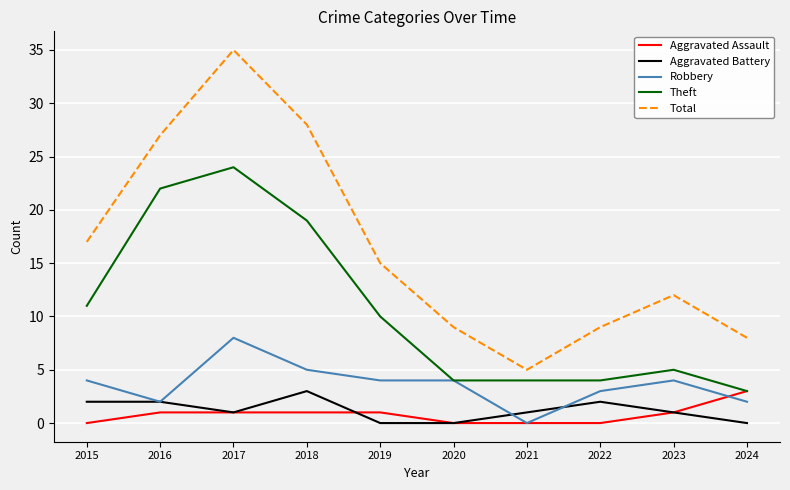

Which series has the widest spread of values?

Total